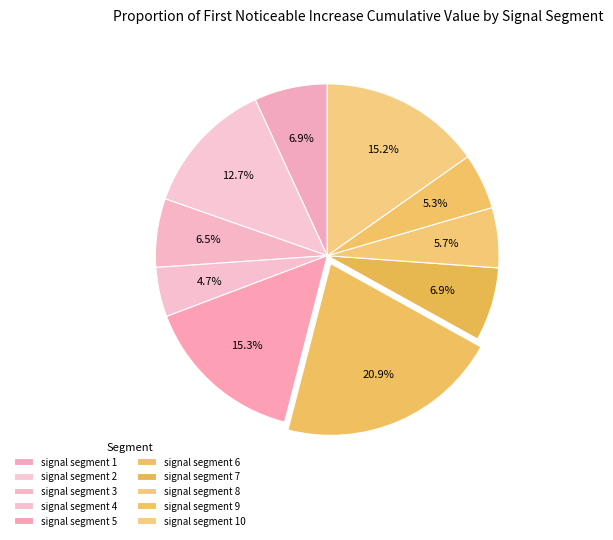

Does any single category account for the majority?

No